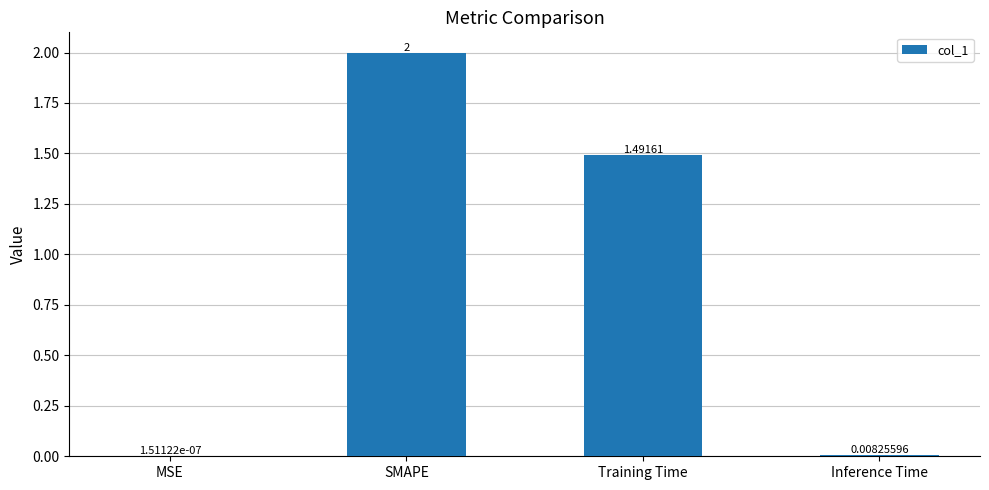

At which label is the value closest to 1?

Training Time